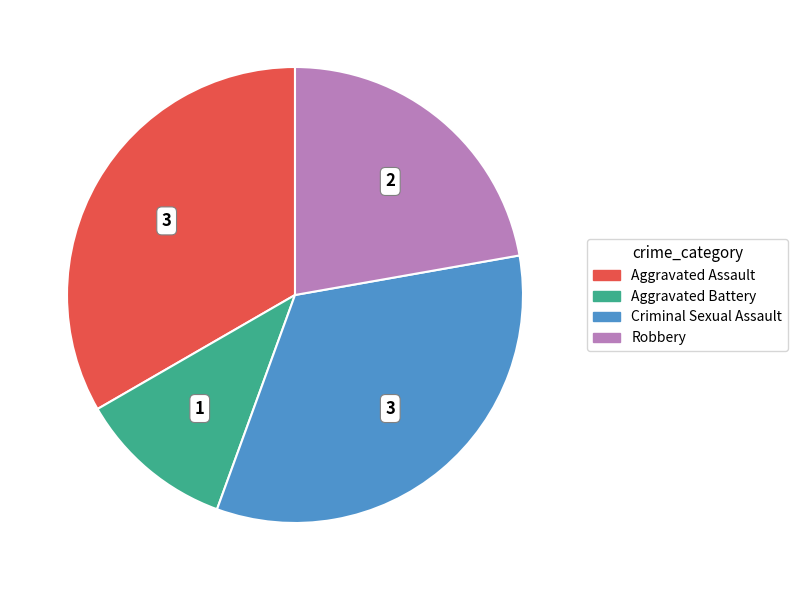

Is it true that Aggravated Assault is 27% of the pie?

False